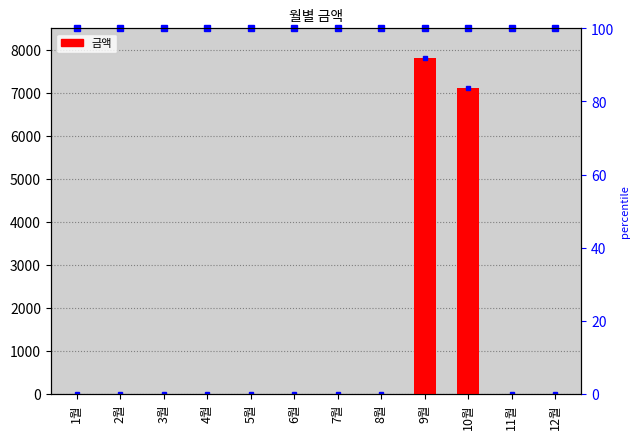

Does the chart contain any negative values?

No